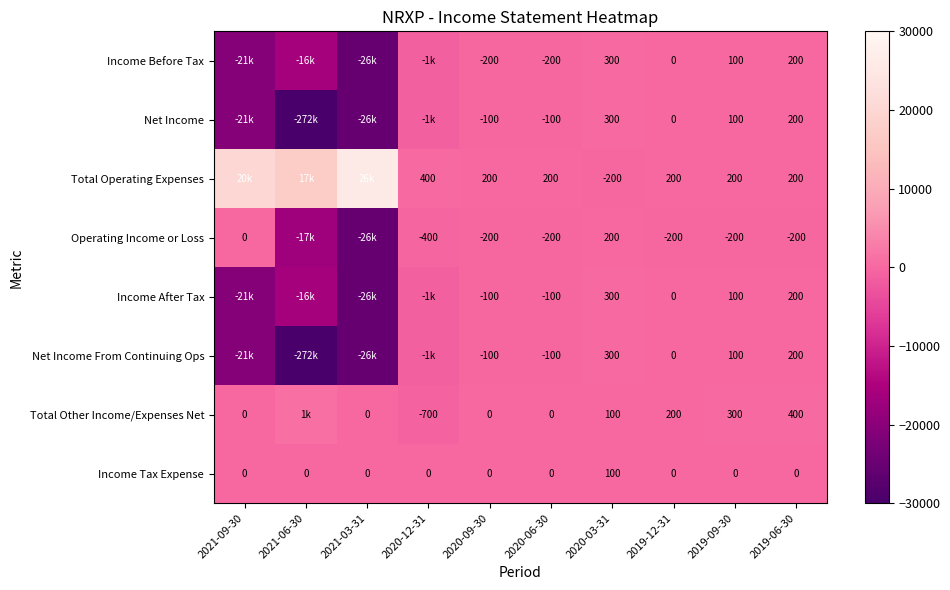

Is the value of Income Tax Expense at 2019-12-31 greater than the value of Income After Tax at 2019-09-30?

No